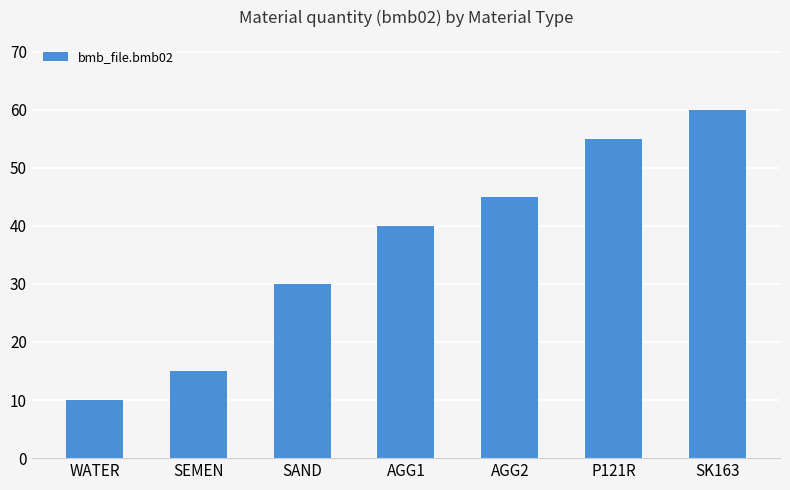

What is the greatest value displayed?

60